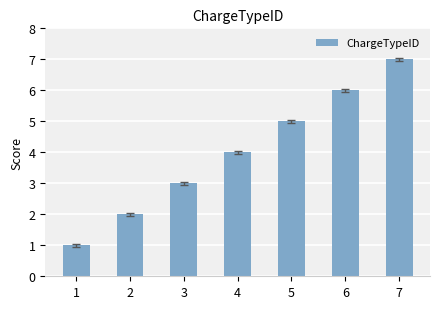

The chart shows a value of 3 at 3. True or false?

True